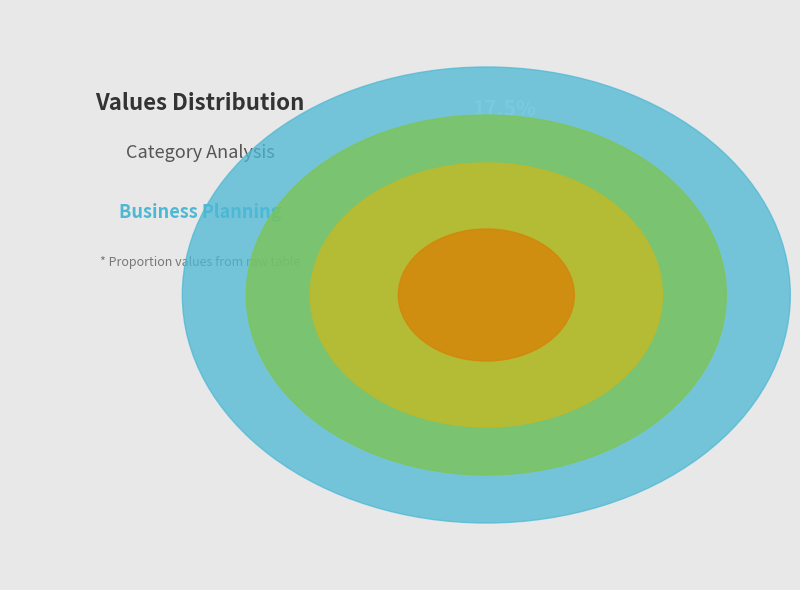

Is B11 the majority of the pie?

No